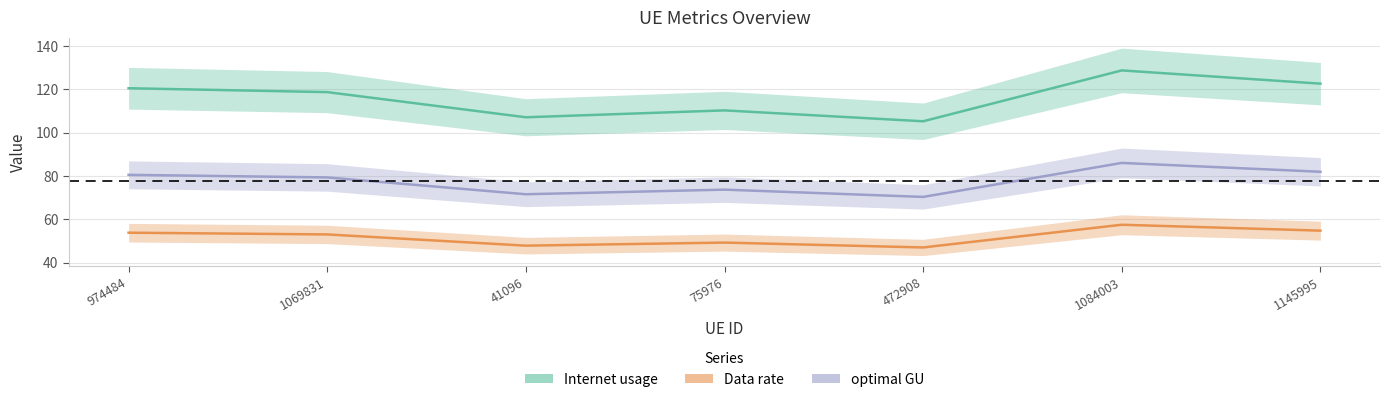

Count the number of categories in the chart.

7